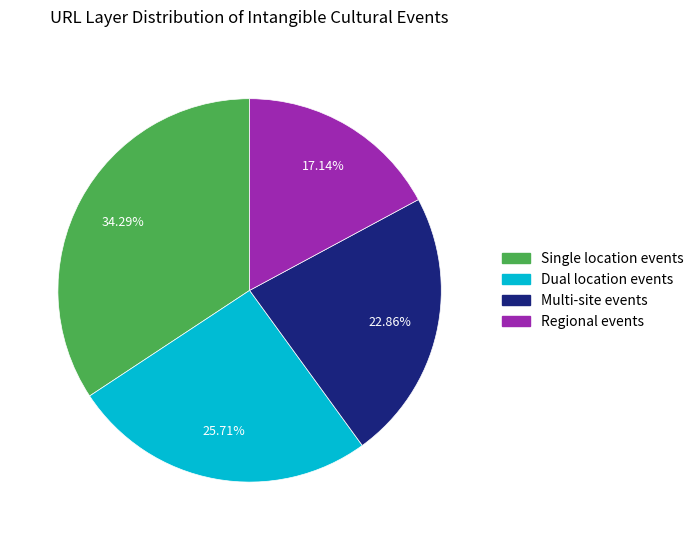

Is there any slice that represents more than half of the pie?

No